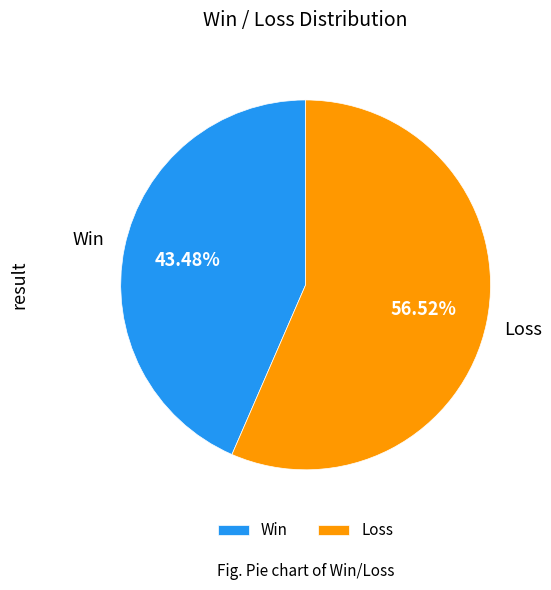

Rank the categories by value from highest to lowest.

Loss, Win